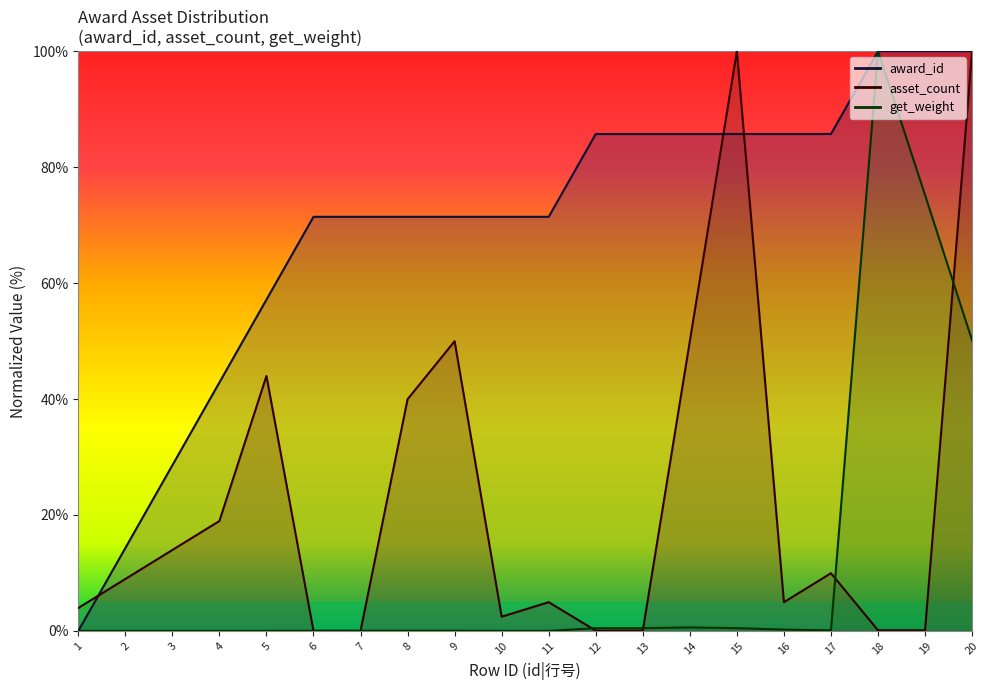

Which series ends up on top after the final intersection of asset_count and award_id?

award_id